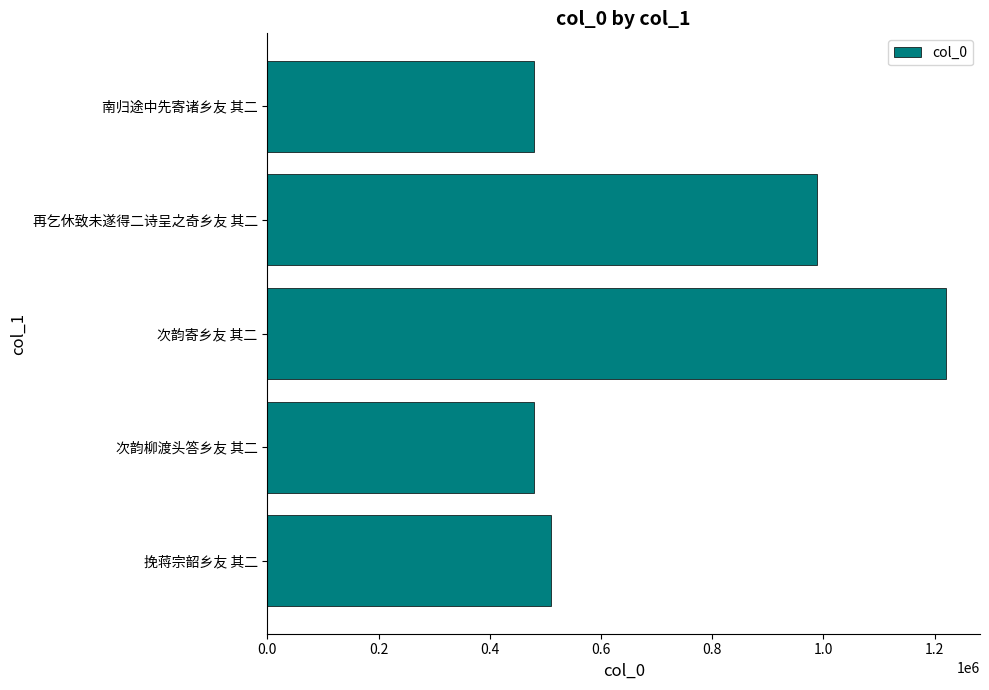

Where is the data nearest to the value 850192?

再乞休致未遂得二诗呈之奇乡友 其二